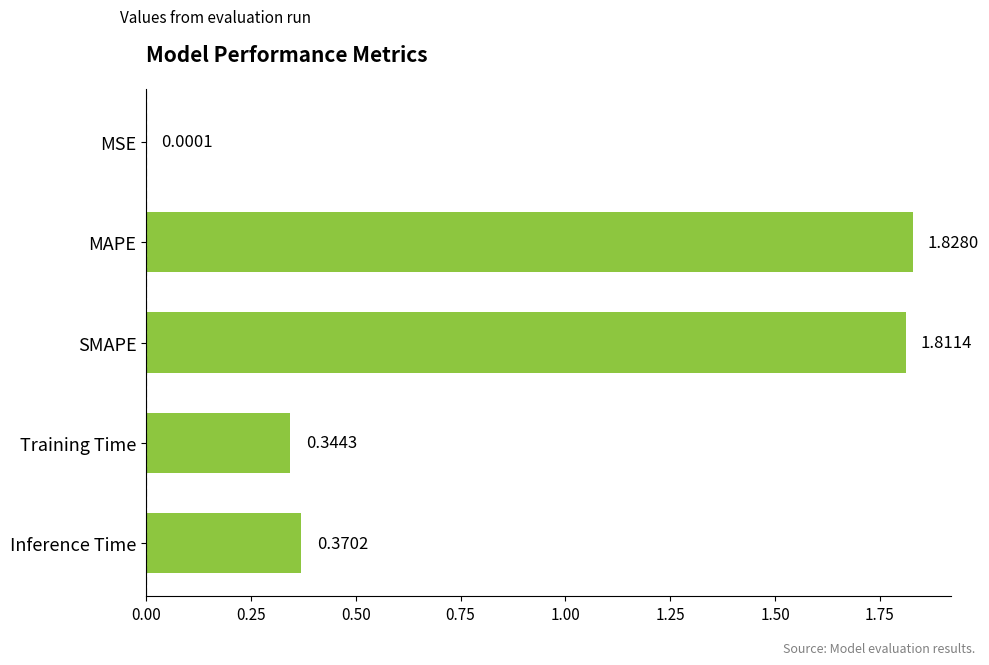

What is the ratio of the value at SMAPE to the value at MAPE?

1.0